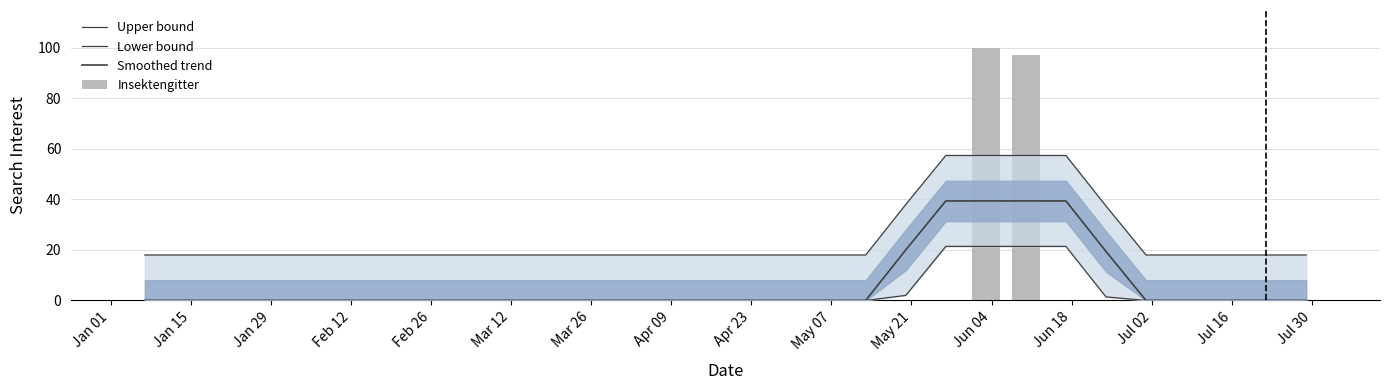

Which series has the widest spread of values?

Insektengitter